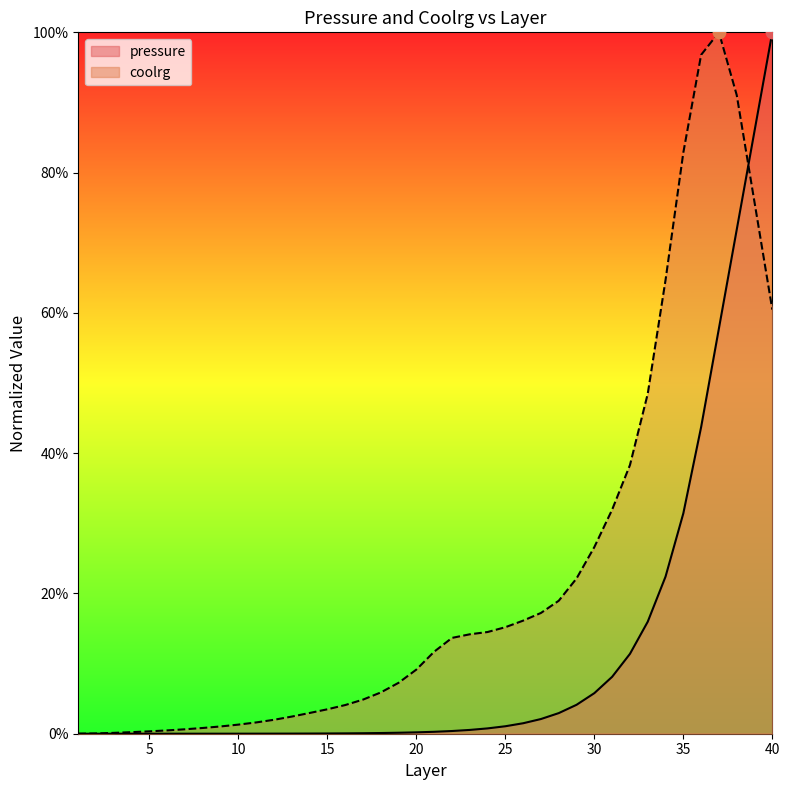

Which series contains the lowest Y value?

pressure